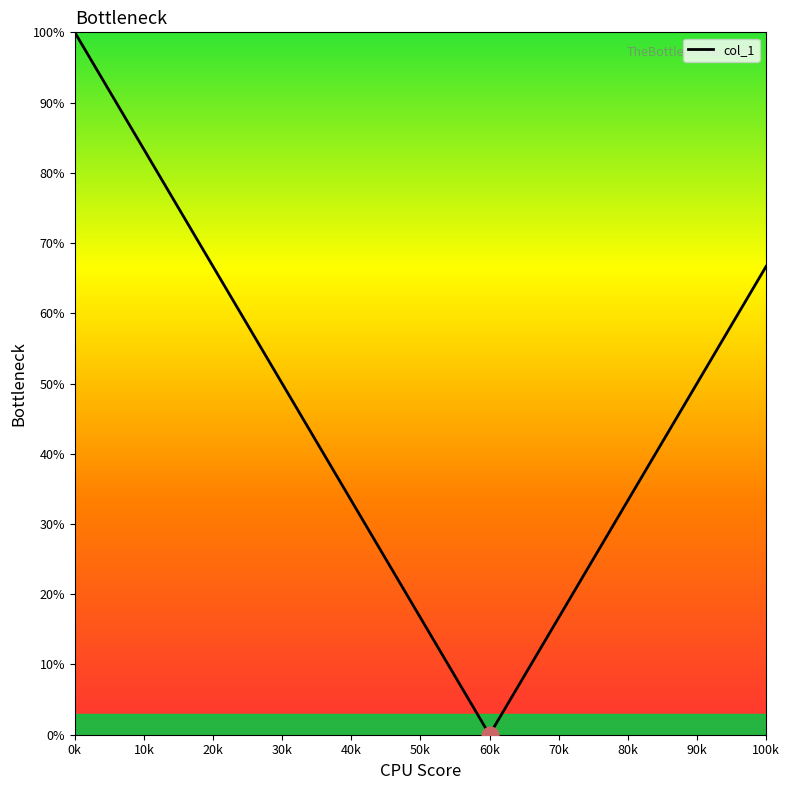

How many interior local valleys (lower than both neighbors) does the data have?

1